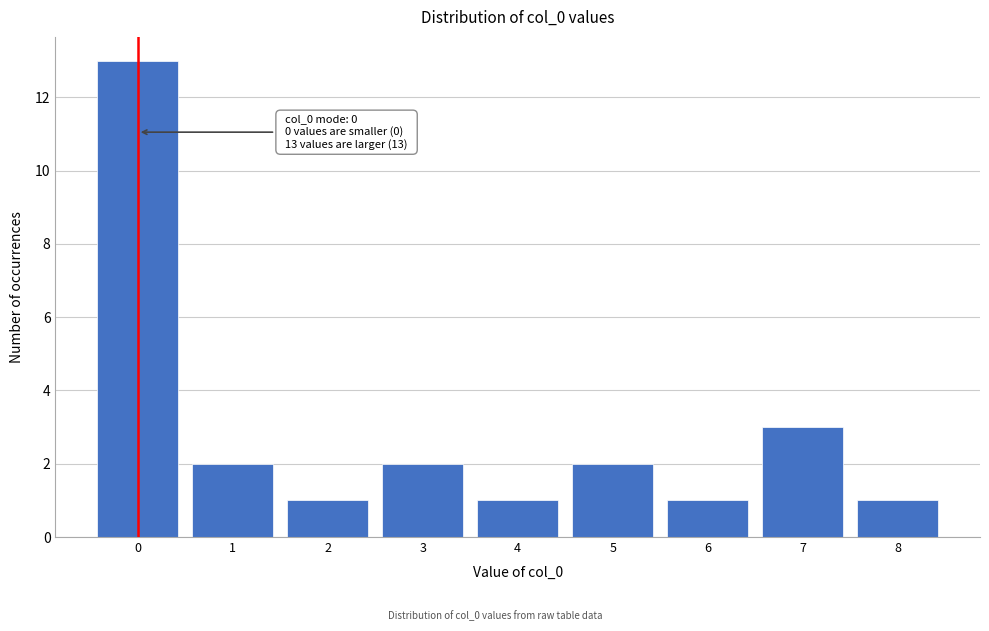

Which range on the x-axis has the tallest bar?

-0.5 to 0.5